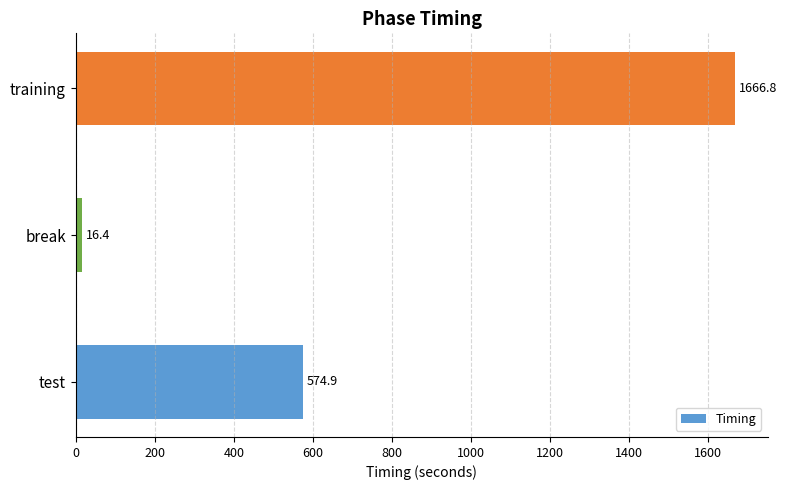

Reading top to bottom, what are all the values shown in this chart?

training=1666.8	break=16.4	test=574.9